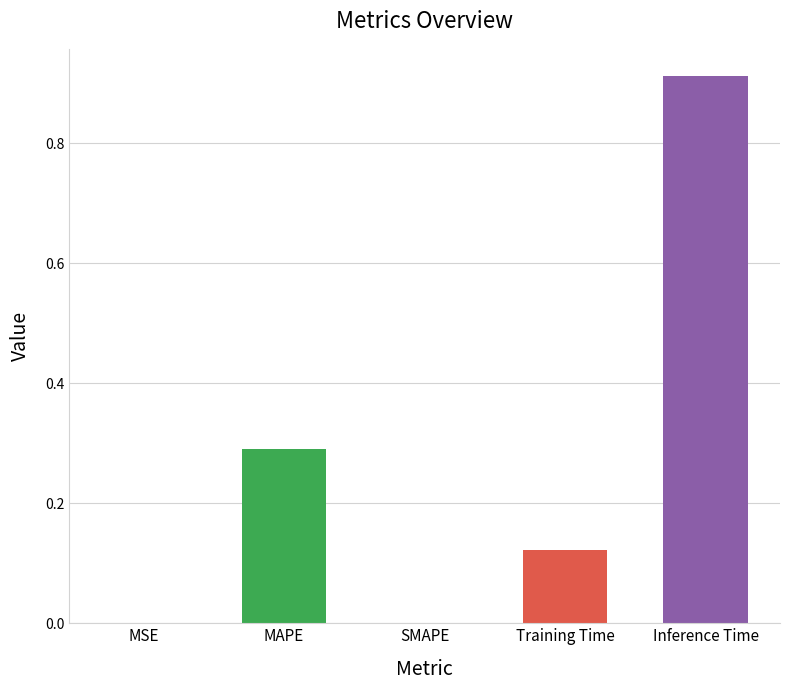

What is the change in value from SMAPE to Training Time?

+0.1